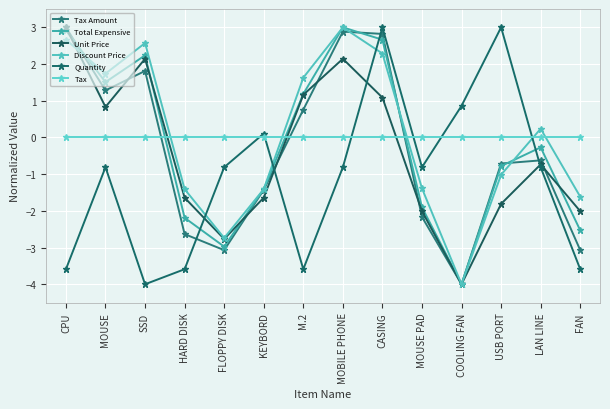

What is the sum of all Tax Amount values?

-5.1